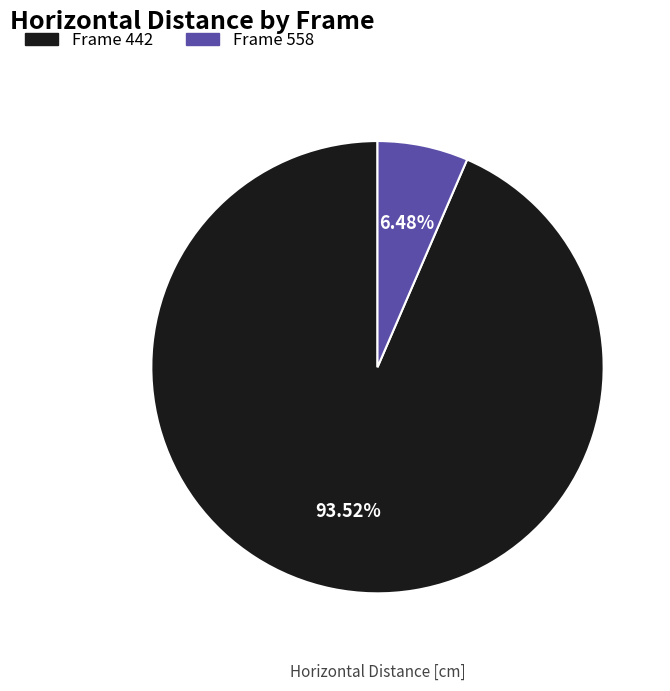

Does any single category account for the majority?

Yes